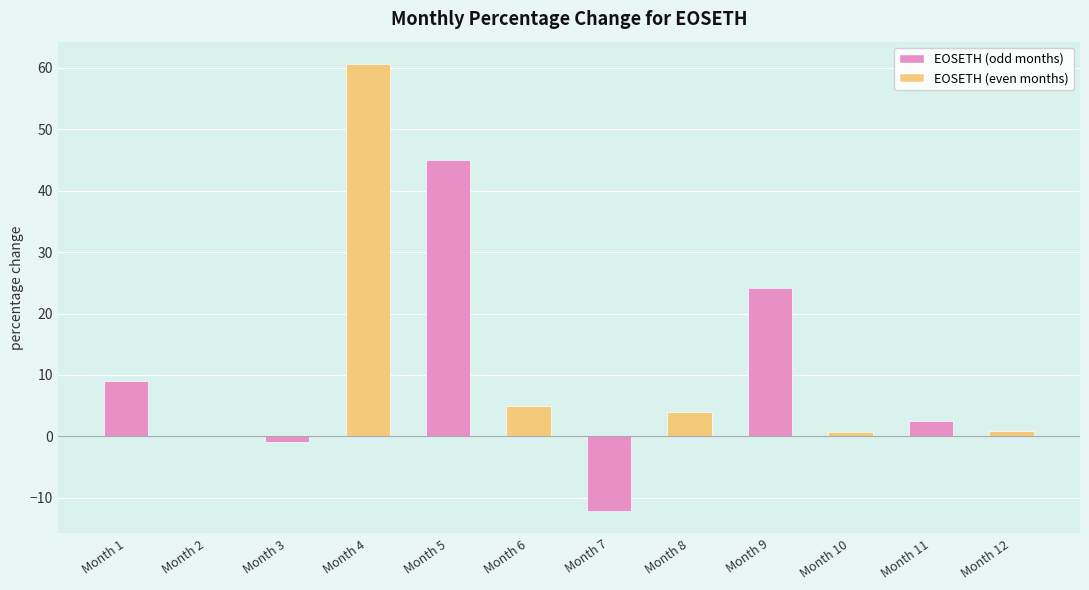

True or false: the data shows 5.0 at Month 6.

True